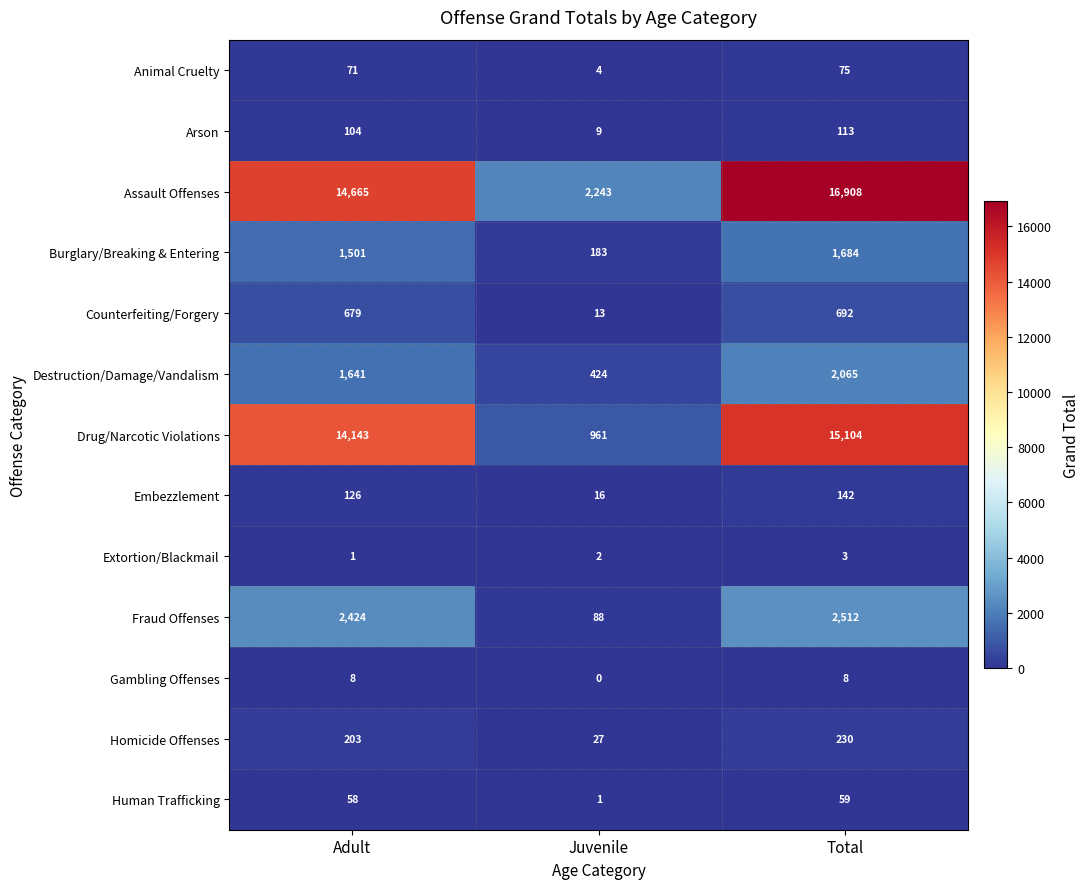

Which series has the largest total across all categories?

Assault Offenses